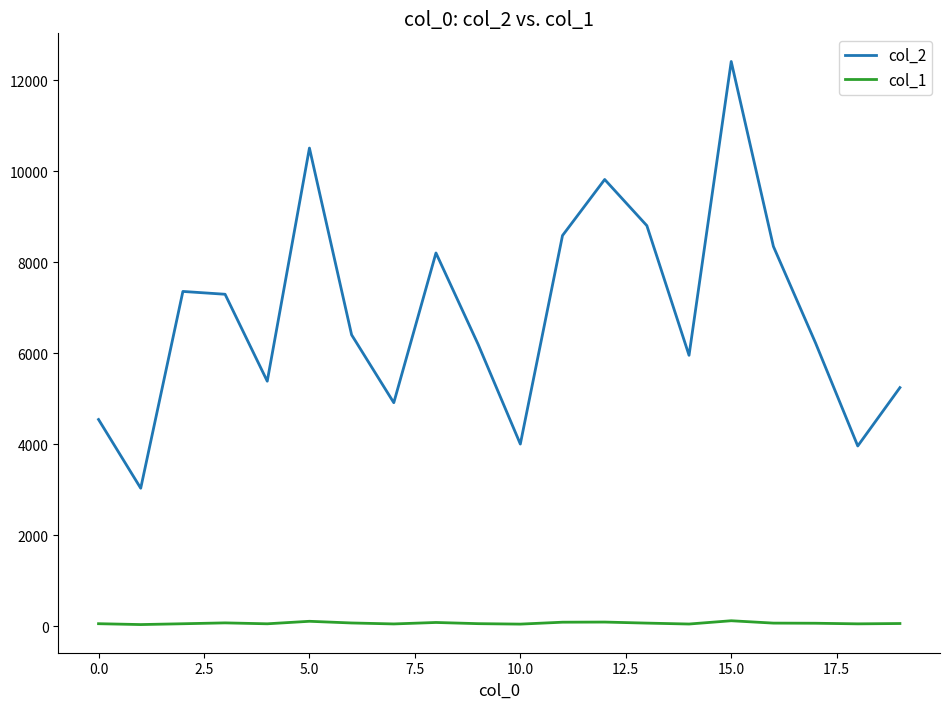

Is this an area chart (filled region under the line)?

No